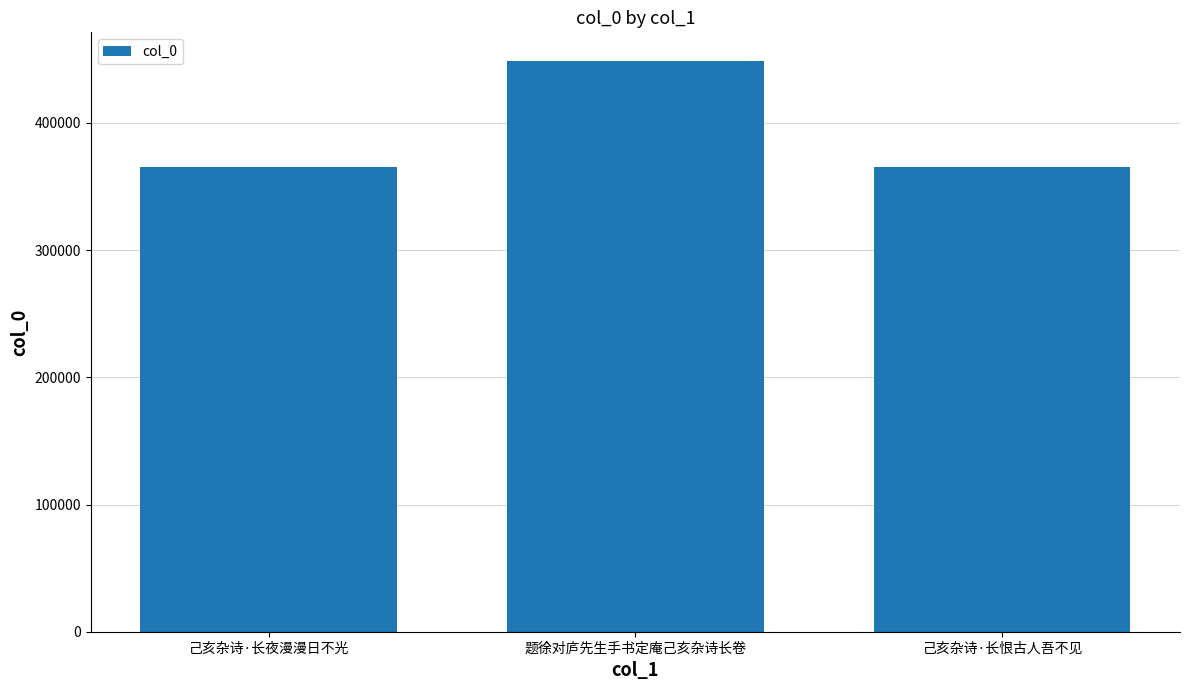

Where is the data nearest to the value 406842?

己亥杂诗·长夜漫漫日不光